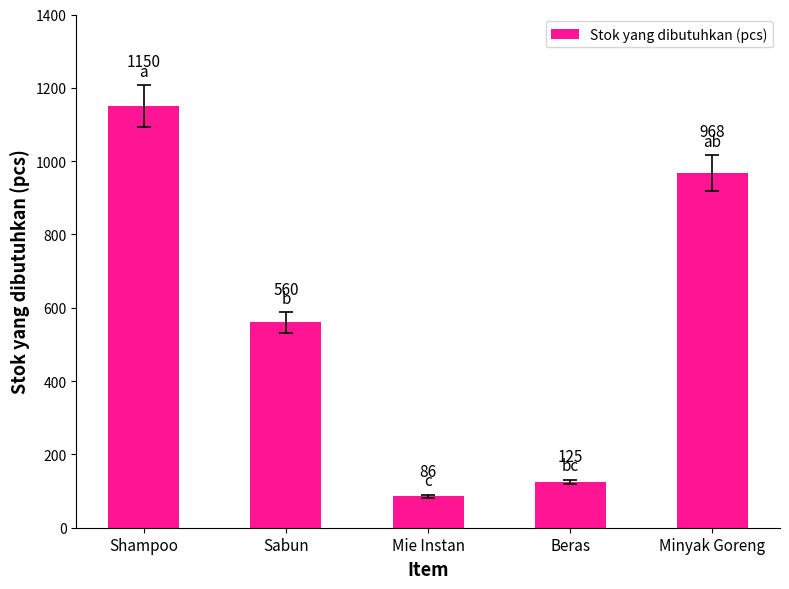

How many data points does each series have?

5